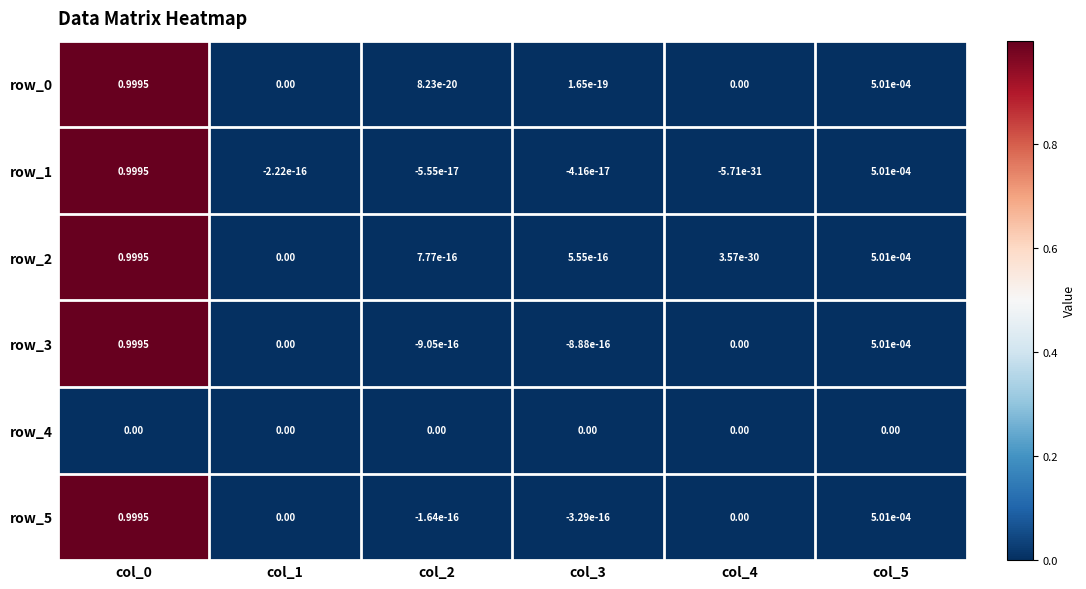

Reading left to right, extract all data points from this chart.

row_0: col_0=1.0	col_1=0.0	col_2=0.0	col_3=0.0	col_4=0.0	col_5=0.0
row_1: col_0=1.0	col_1=-0.0	col_2=-0.0	col_3=-0.0	col_4=-0.0	col_5=0.0
row_2: col_0=1.0	col_1=0.0	col_2=0.0	col_3=0.0	col_4=0.0	col_5=0.0
row_3: col_0=1.0	col_1=0.0	col_2=-0.0	col_3=-0.0	col_4=0.0	col_5=0.0
row_4: col_0=0.0	col_1=0.0	col_2=0.0	col_3=0.0	col_4=0.0	col_5=0.0
row_5: col_0=1.0	col_1=0.0	col_2=-0.0	col_3=-0.0	col_4=0.0	col_5=0.0